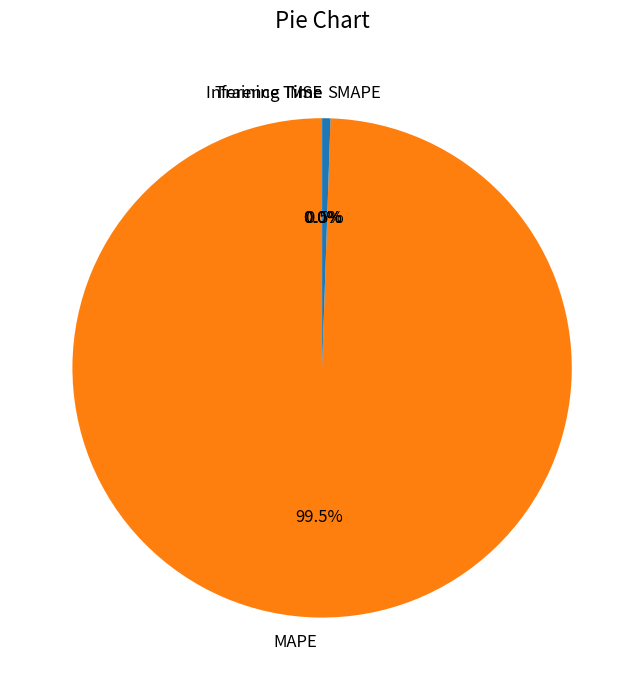

Which category has the biggest portion of the pie?

MAPE